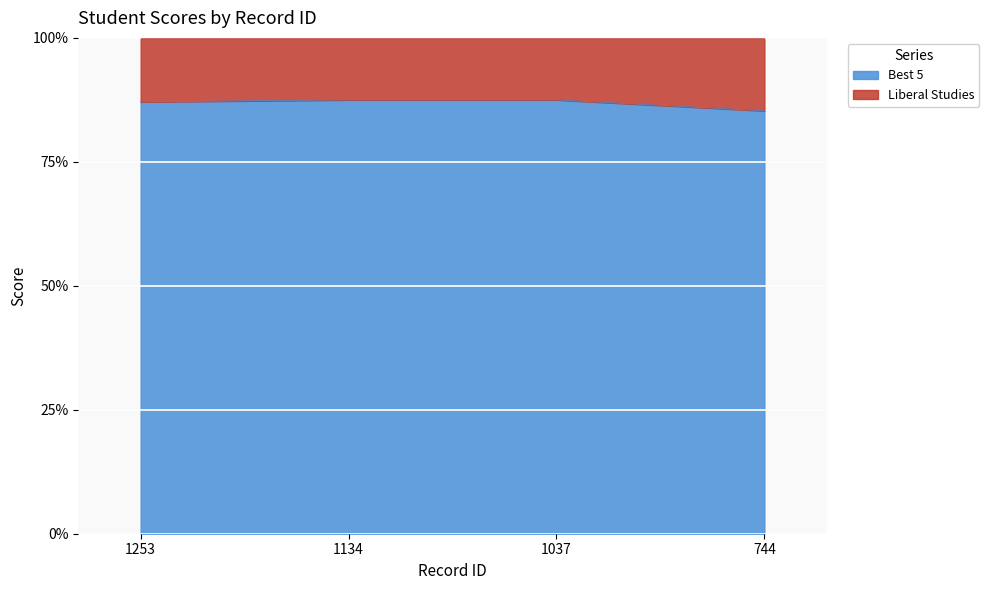

Reading right to left, transcribe all the data shown in this chart.

744=85.3	1037=87.5	1134=87.5	1253=87.1